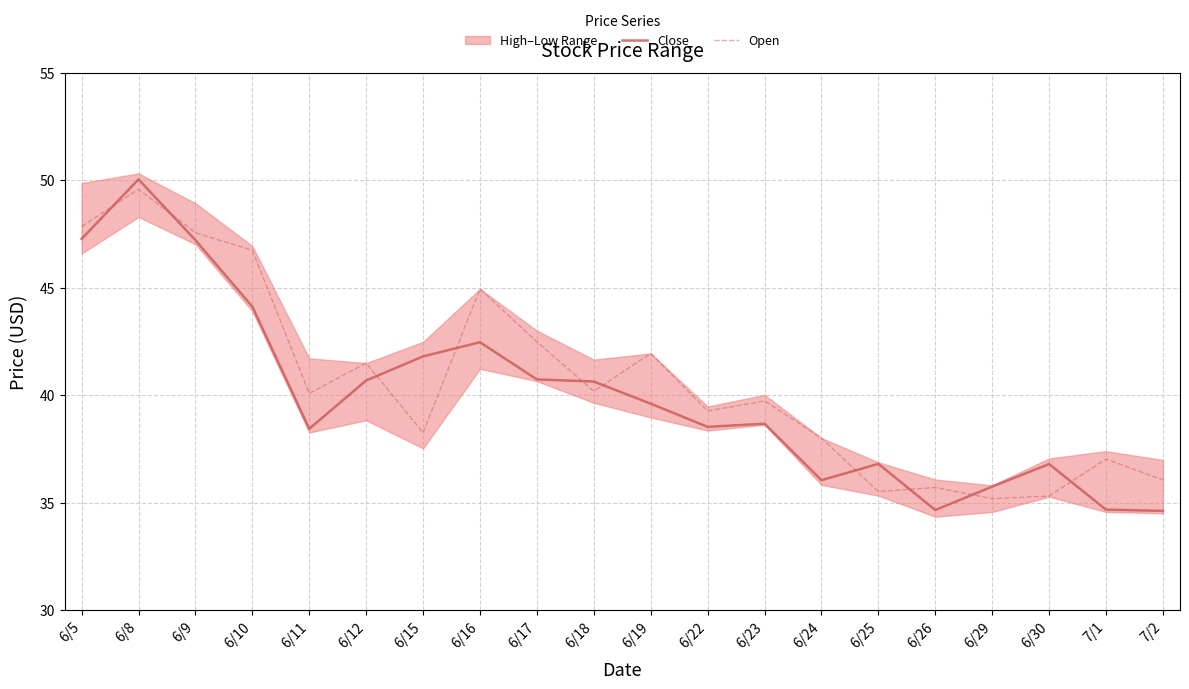

At which category does Open reach its first local peak?

6/8